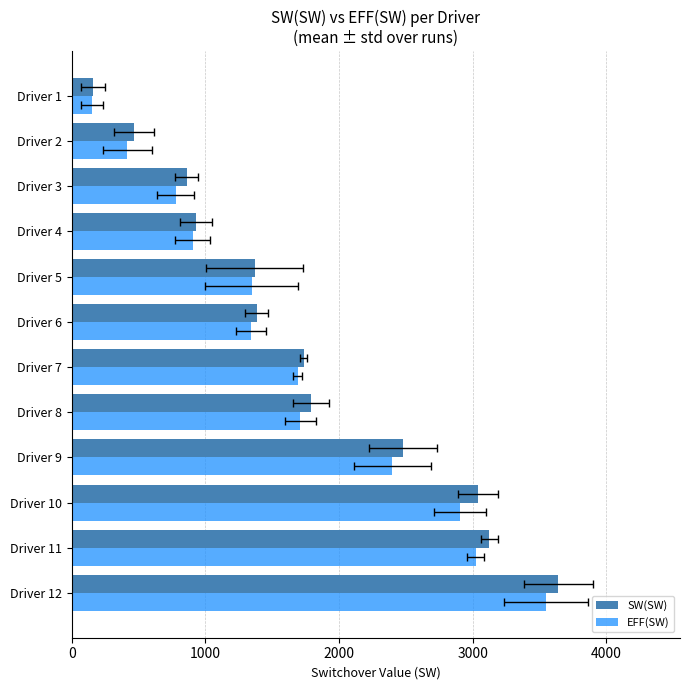

The value of EFF(SW) at Driver 12 is 3548.6. True or false?

True